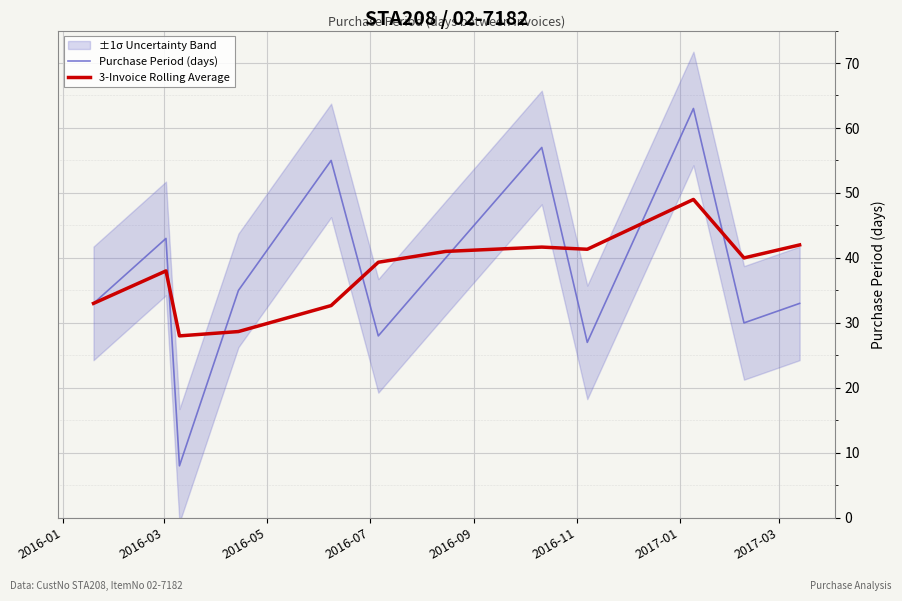

Which series has the largest total across all categories?

3-Invoice Rolling Average